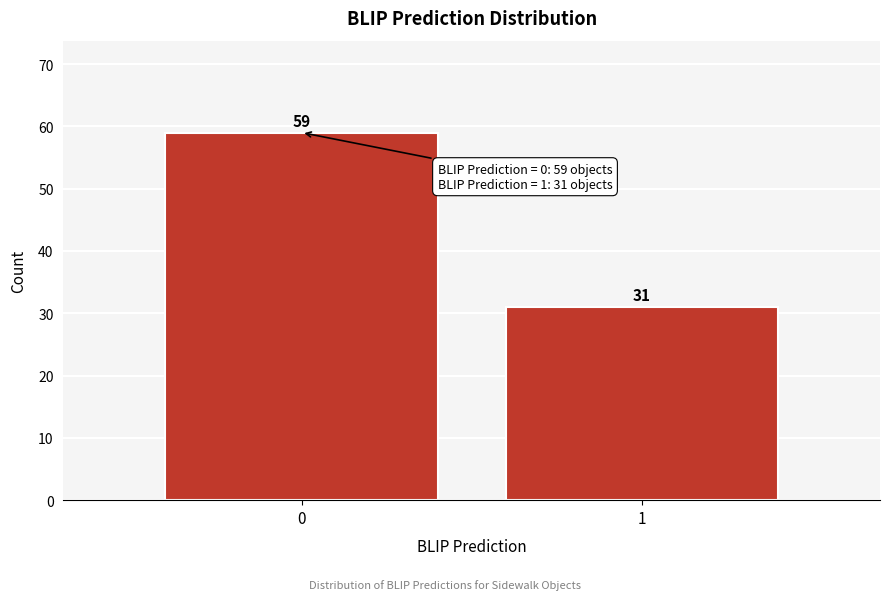

Reading right to left, list all the values displayed in this chart.

1=31	0=59